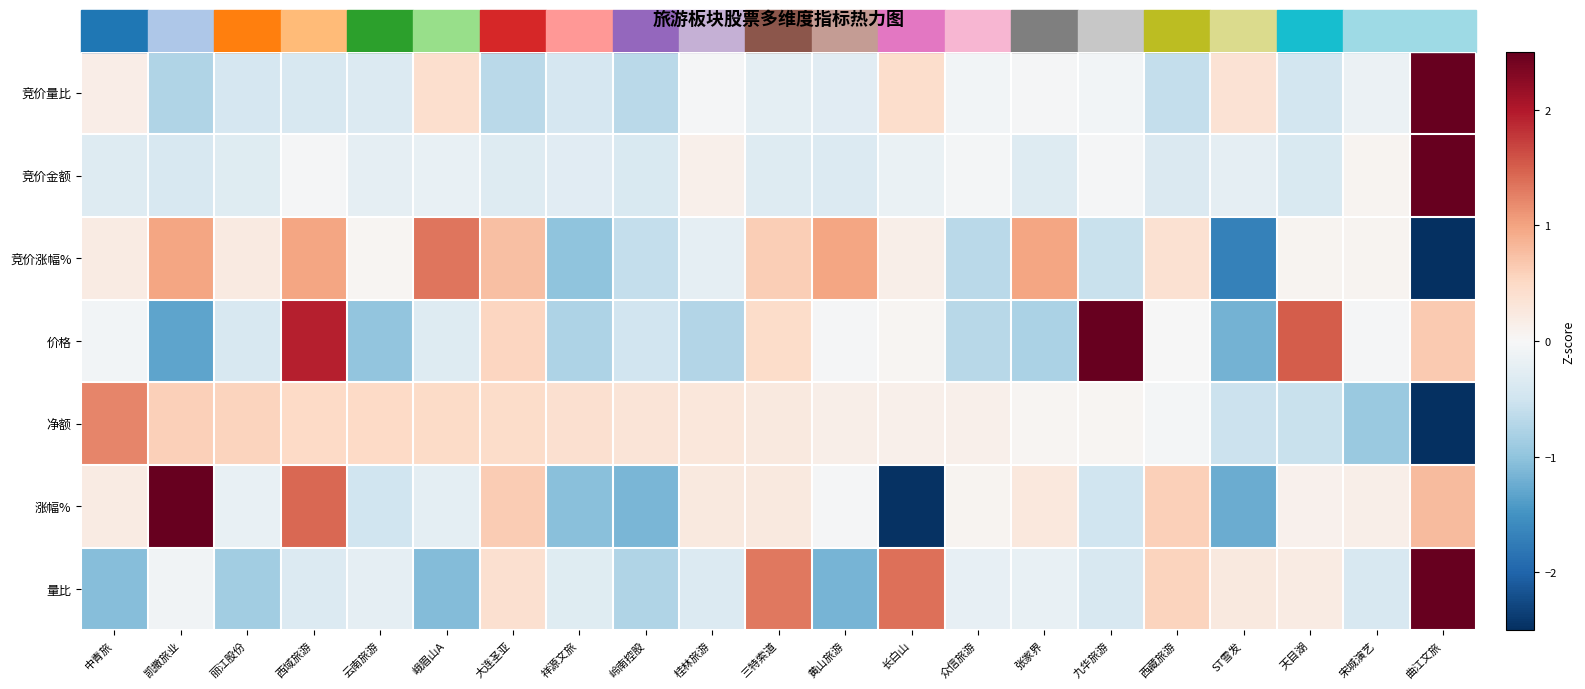

Reading left to right, extract all data points from this chart.

竞价量比: 中青旅=0.2	凯撒旅业=-0.7	丽江股份=-0.4	西域旅游=-0.4	云南旅游=-0.3	峨眉山A=0.4	大连圣亚=-0.7	祥源文旅=-0.4	岭南控股=-0.7	桂林旅游=-0.0	三特索道=-0.2	黄山旅游=-0.3	长白山=0.4	众信旅游=-0.1	张家界=-0.0	九华旅游=-0.1	西藏旅游=-0.6	ST雪发=0.4	天目湖=-0.5	宋城演艺=-0.1	曲江文旅=4.2
竞价金额: 中青旅=-0.3	凯撒旅业=-0.4	丽江股份=-0.3	西域旅游=-0.0	云南旅游=-0.2	峨眉山A=-0.2	大连圣亚=-0.3	祥源文旅=-0.3	岭南控股=-0.4	桂林旅游=0.1	三特索道=-0.3	黄山旅游=-0.3	长白山=-0.2	众信旅游=-0.0	张家界=-0.3	九华旅游=-0.0	西藏旅游=-0.4	ST雪发=-0.2	天目湖=-0.4	宋城演艺=0.1	曲江文旅=4.4
竞价涨幅%: 中青旅=0.2	凯撒旅业=1.0	丽江股份=0.2	西域旅游=1.0	云南旅游=0.0	峨眉山A=1.3	大连圣亚=0.7	祥源文旅=-1.0	岭南控股=-0.6	桂林旅游=-0.2	三特索道=0.6	黄山旅游=1.0	长白山=0.1	众信旅游=-0.7	张家界=1.0	九华旅游=-0.6	西藏旅游=0.4	ST雪发=-1.7	天目湖=0.1	宋城演艺=0.1	曲江文旅=-3.0
价格: 中青旅=-0.1	凯撒旅业=-1.3	丽江股份=-0.4	西域旅游=1.9	云南旅游=-1.0	峨眉山A=-0.3	大连圣亚=0.5	祥源文旅=-0.8	岭南控股=-0.5	桂林旅游=-0.7	三特索道=0.5	黄山旅游=-0.0	长白山=0.0	众信旅游=-0.7	张家界=-0.8	九华旅游=2.7	西藏旅游=-0.0	ST雪发=-1.2	天目湖=1.5	宋城演艺=-0.0	曲江文旅=0.7
净额: 中青旅=1.2	凯撒旅业=0.6	丽江股份=0.6	西域旅游=0.5	云南旅游=0.5	峨眉山A=0.5	大连圣亚=0.5	祥源文旅=0.4	岭南控股=0.3	桂林旅游=0.3	三特索道=0.2	黄山旅游=0.2	长白山=0.1	众信旅游=0.1	张家界=0.1	九华旅游=0.1	西藏旅游=-0.0	ST雪发=-0.5	天目湖=-0.5	宋城演艺=-0.9	曲江文旅=-4.0
涨幅%: 中青旅=0.2	凯撒旅业=2.6	丽江股份=-0.2	西域旅游=1.4	云南旅游=-0.5	峨眉山A=-0.2	大连圣亚=0.6	祥源文旅=-1.0	岭南控股=-1.1	桂林旅游=0.2	三特索道=0.2	黄山旅游=-0.0	长白山=-2.5	众信旅游=0.1	张家界=0.3	九华旅游=-0.5	西藏旅游=0.6	ST雪发=-1.2	天目湖=0.1	宋城演艺=0.1	曲江文旅=0.8
量比: 中青旅=-1.1	凯撒旅业=-0.1	丽江股份=-0.9	西域旅游=-0.3	云南旅游=-0.2	峨眉山A=-1.1	大连圣亚=0.4	祥源文旅=-0.3	岭南控股=-0.8	桂林旅游=-0.3	三特索道=1.3	黄山旅游=-1.2	长白山=1.4	众信旅游=-0.2	张家界=-0.2	九华旅游=-0.4	西藏旅游=0.6	ST雪发=0.2	天目湖=0.2	宋城演艺=-0.4	曲江文旅=3.3